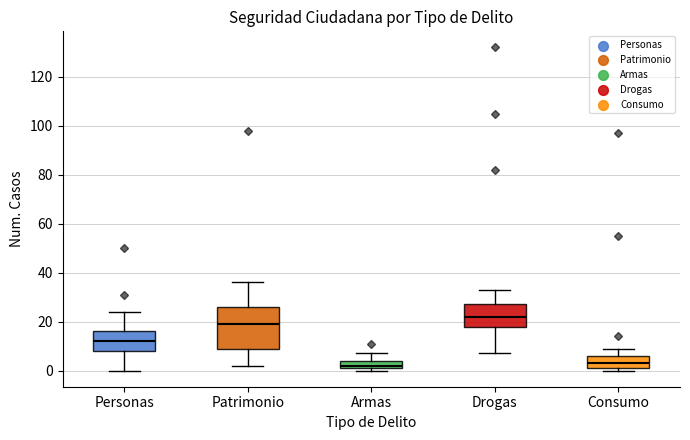

Which box is the tallest, from its lower edge to its upper edge?

Patrimonio